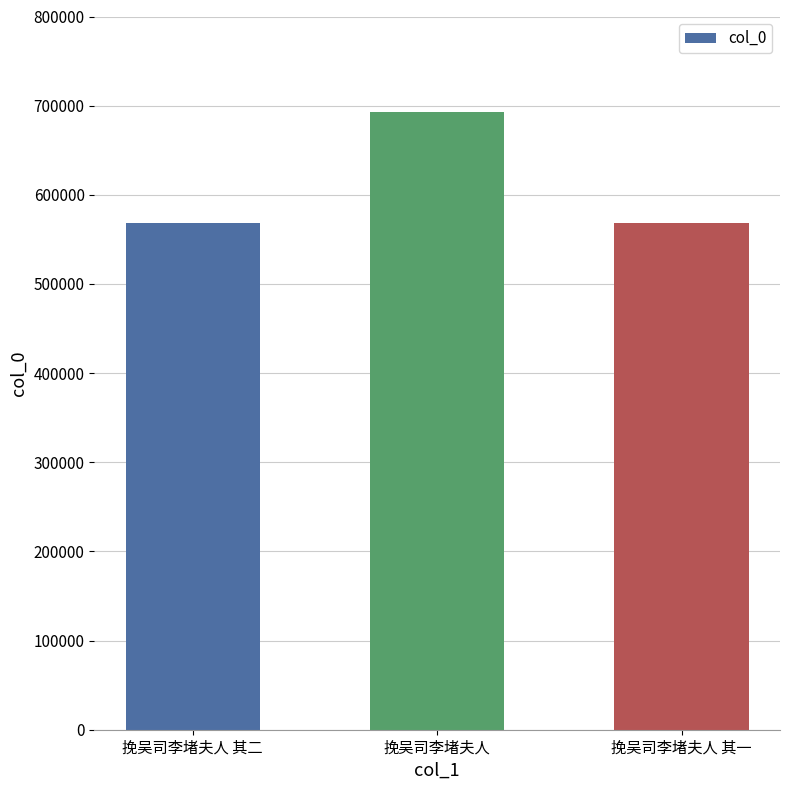

What is the difference between the values at 挽吴司李堵夫人 and 挽吴司李堵夫人 其二?

125022